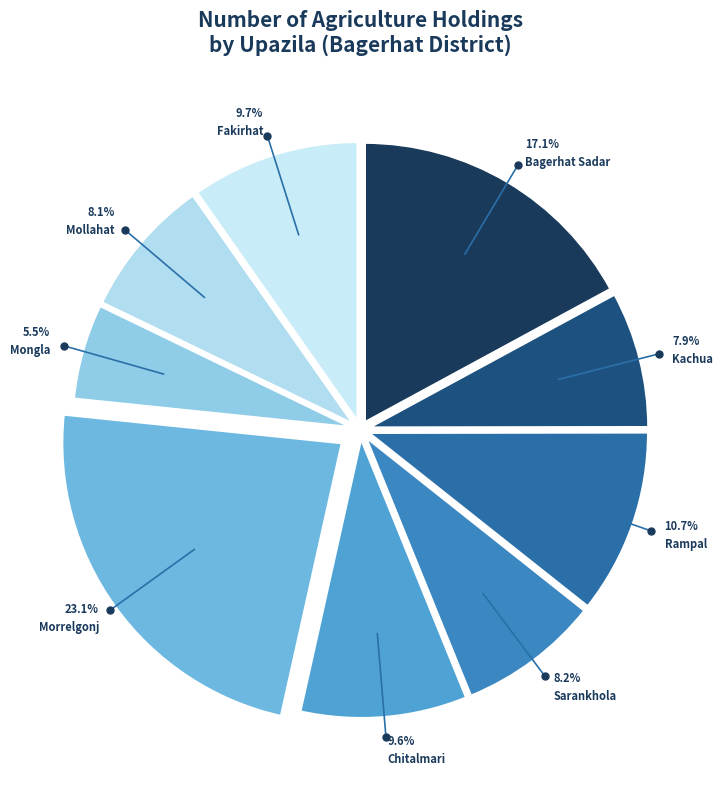

Does any single category account for the majority?

No